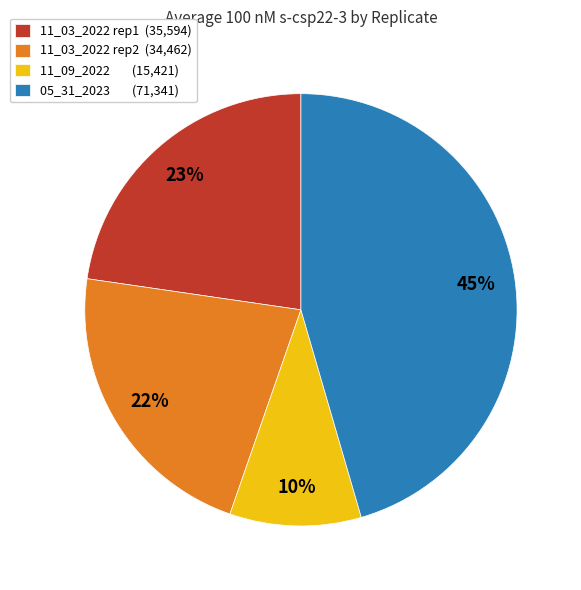

What is the largest slice in the pie chart?

05_31_2023 (71,341)